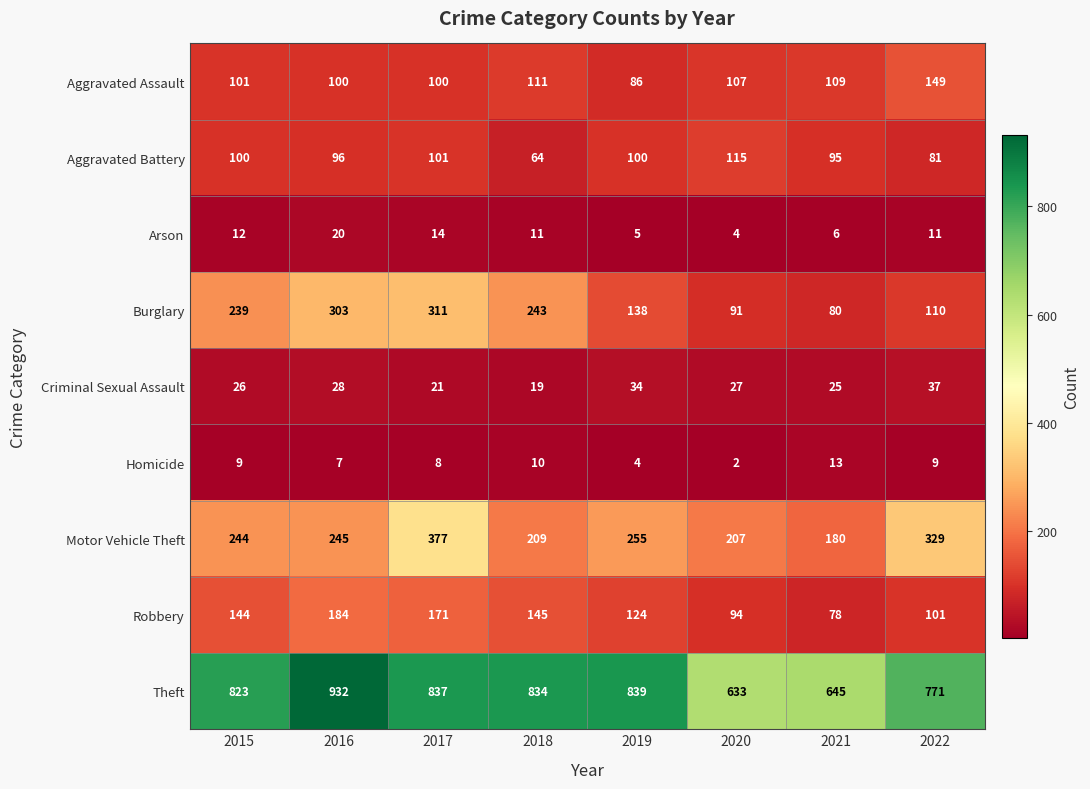

Which series has the widest spread of values?

Theft